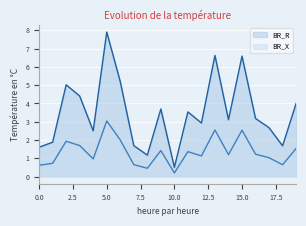

True or false: BR_R and BR_X cross at least once.

False